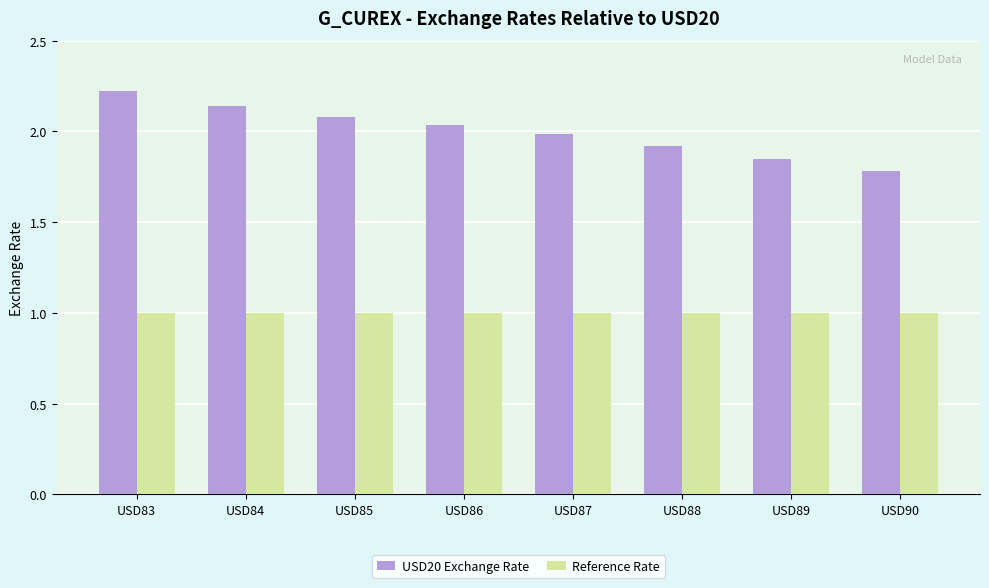

Rank the series by their average value, from lowest to highest.

Reference Rate, USD20 Exchange Rate